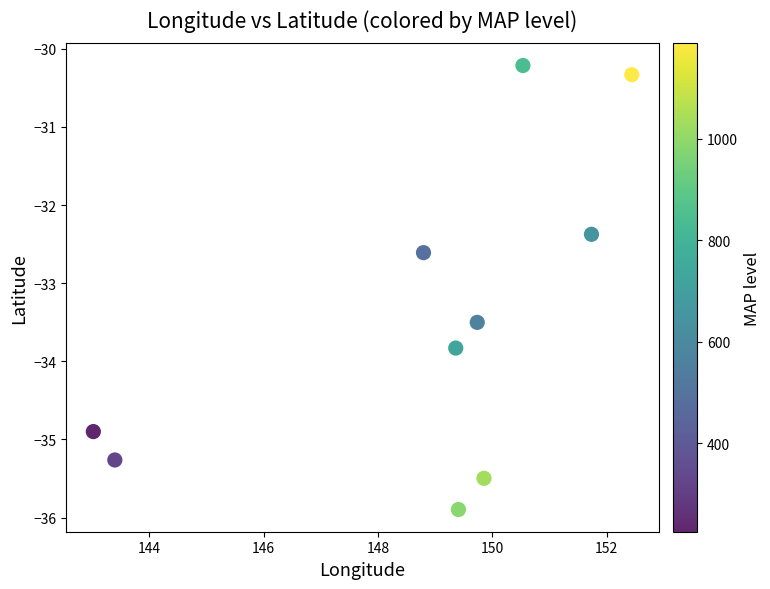

What Y value in the scatter plot is closest to -33?

-32.6